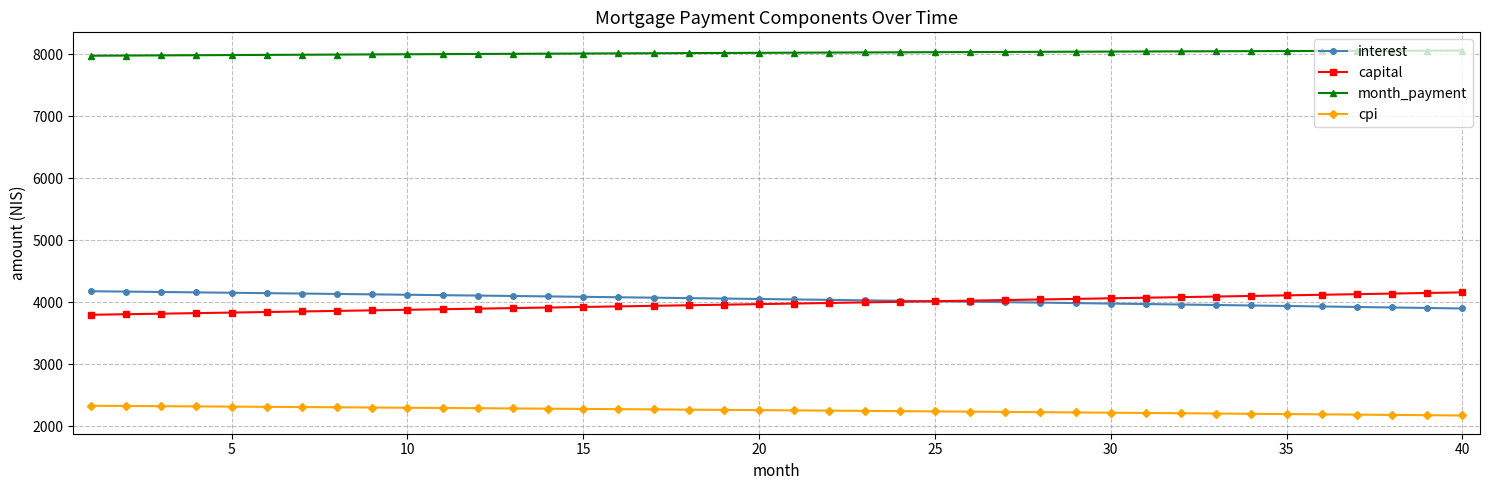

True or false: capital and month_payment intersect in this chart.

False